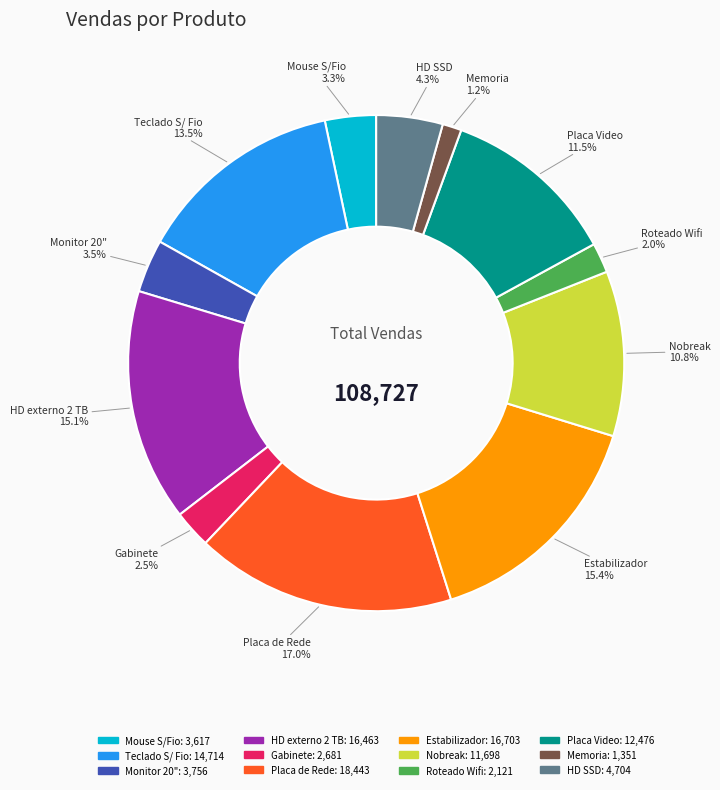

To the nearest percent, what is the difference between the largest and smallest slice percentages?

16%